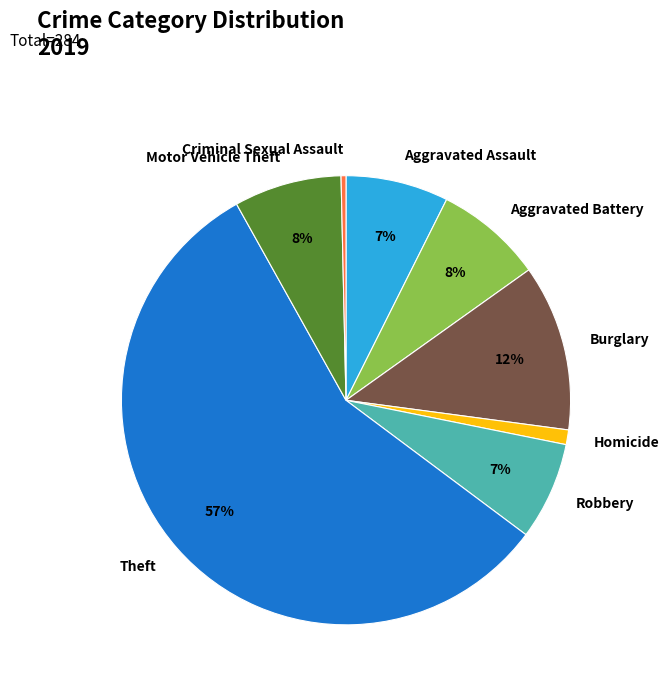

Is the sum of Homicide and Criminal Sexual Assault greater than half?

No